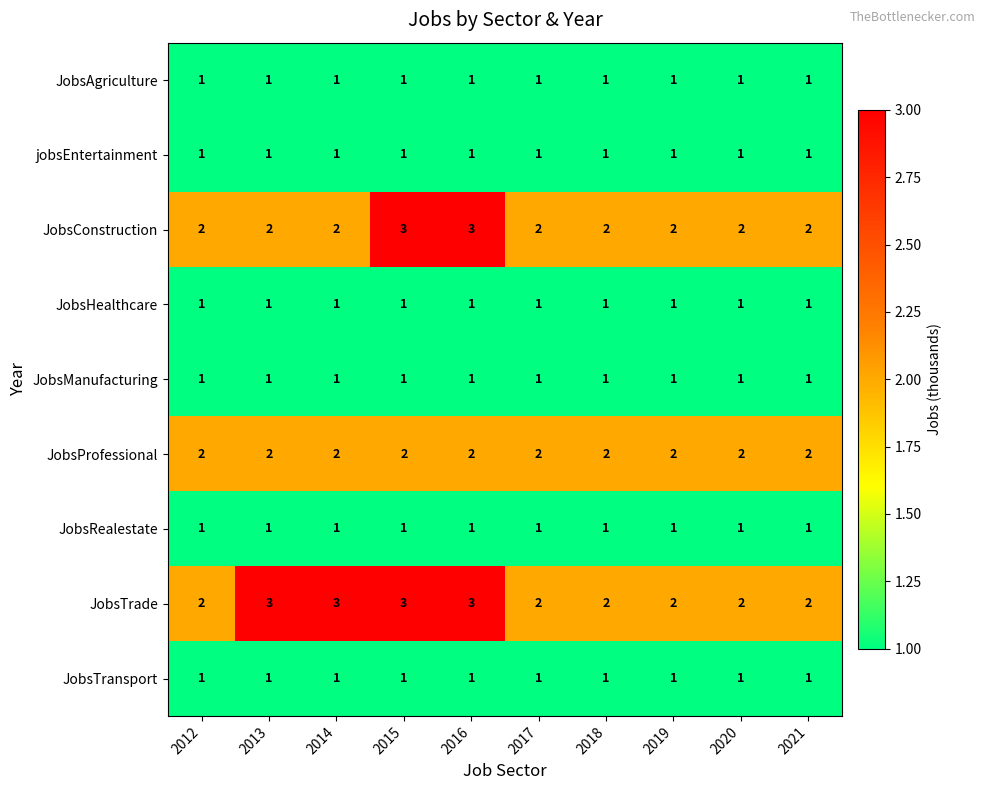

What is the total value across all series at 2015?

14